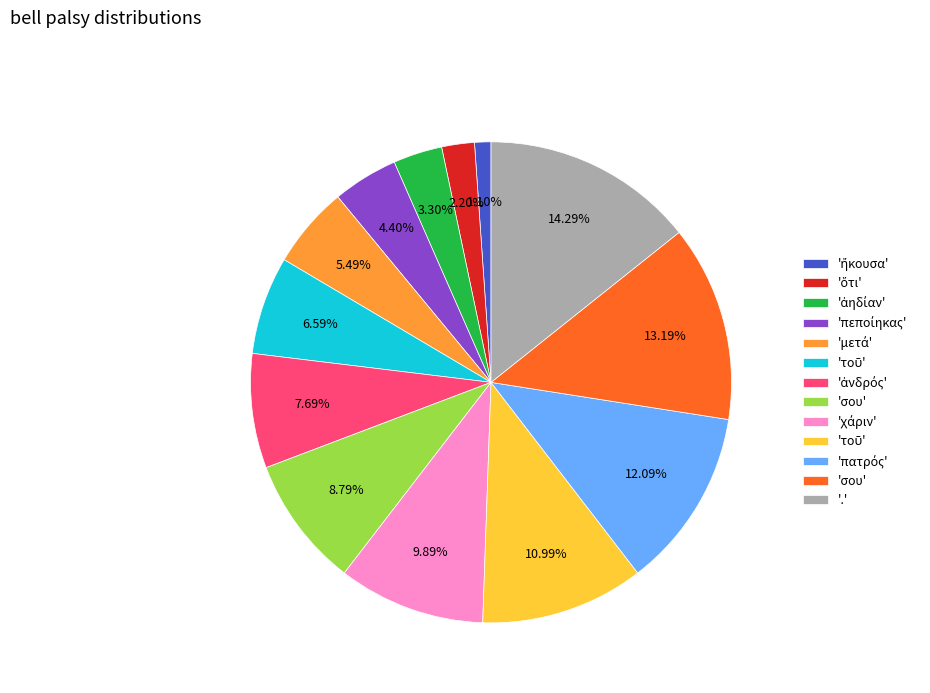

Count the number of slices in the pie.

13